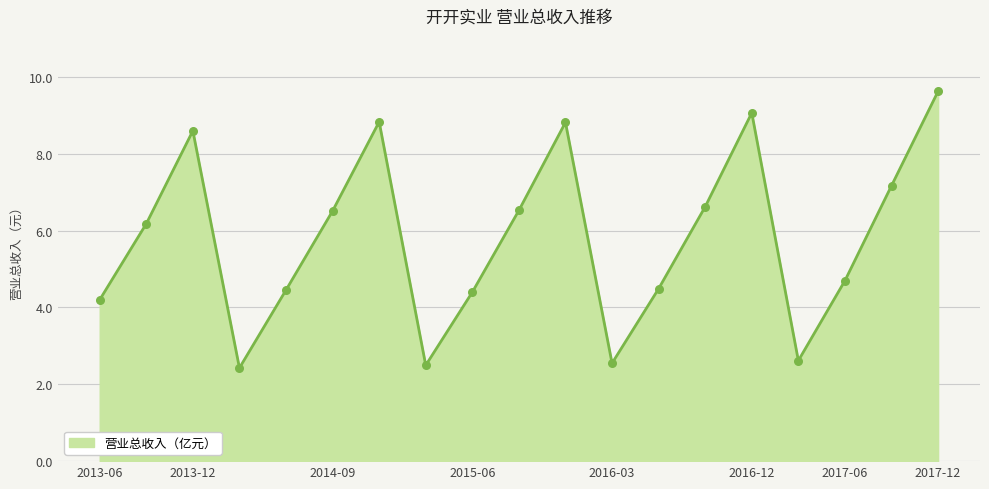

What is the difference between the maximum and minimum values?

7.2